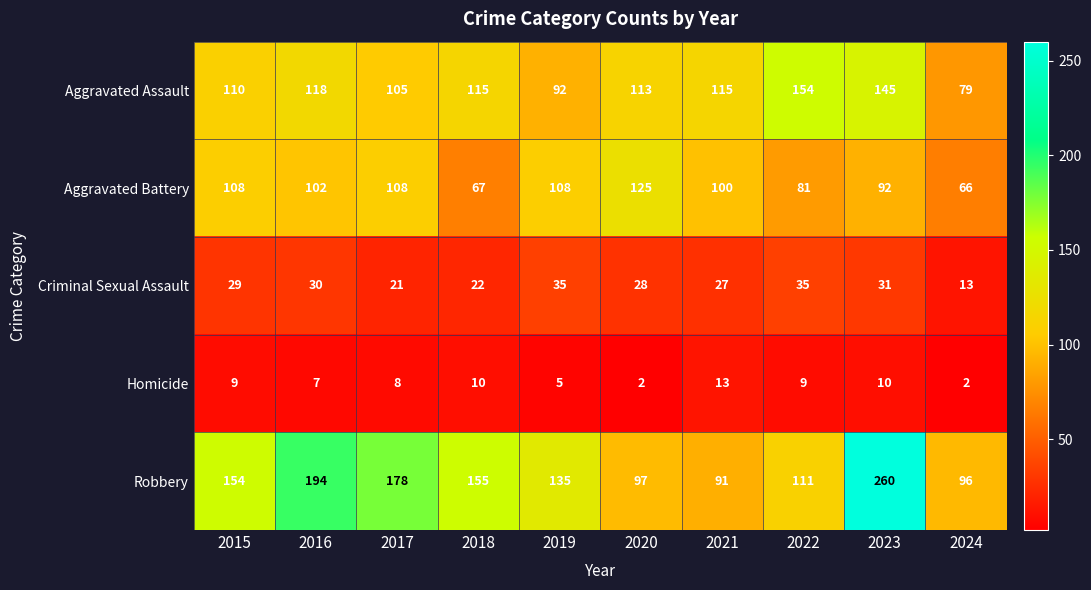

What is the average value of the Aggravated Battery series?

96